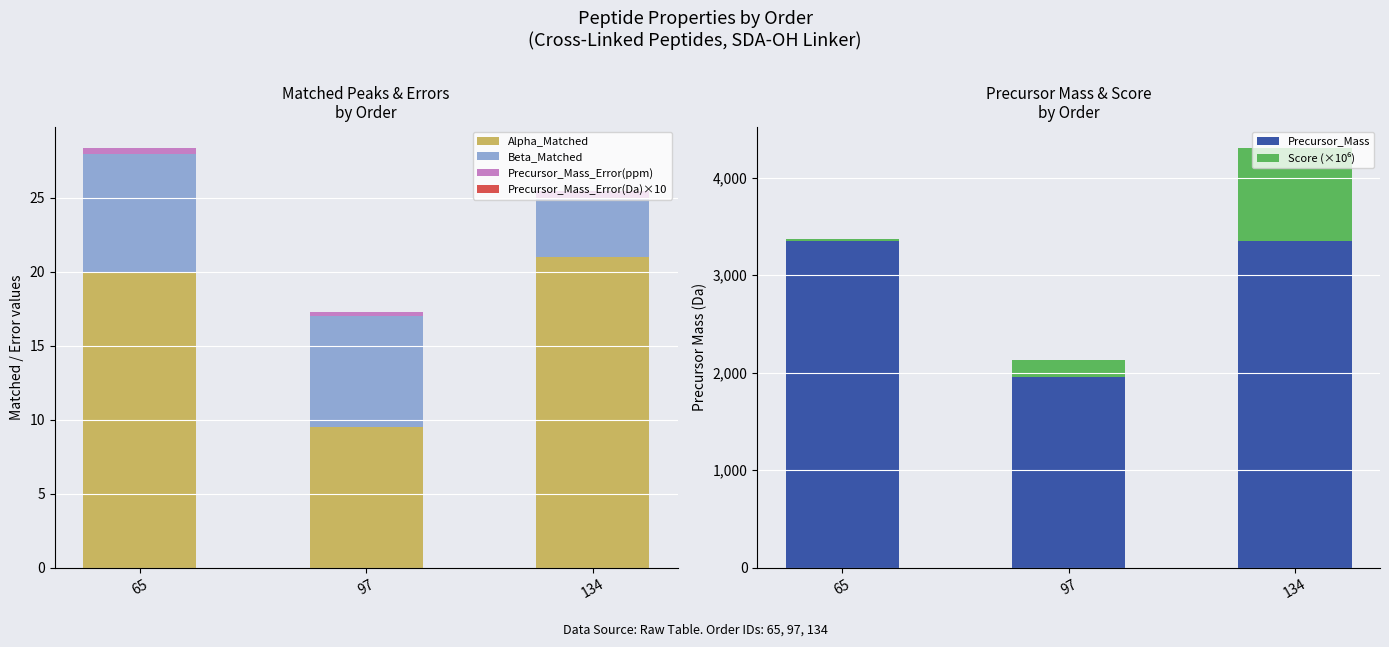

How many bars are there in each group?

6